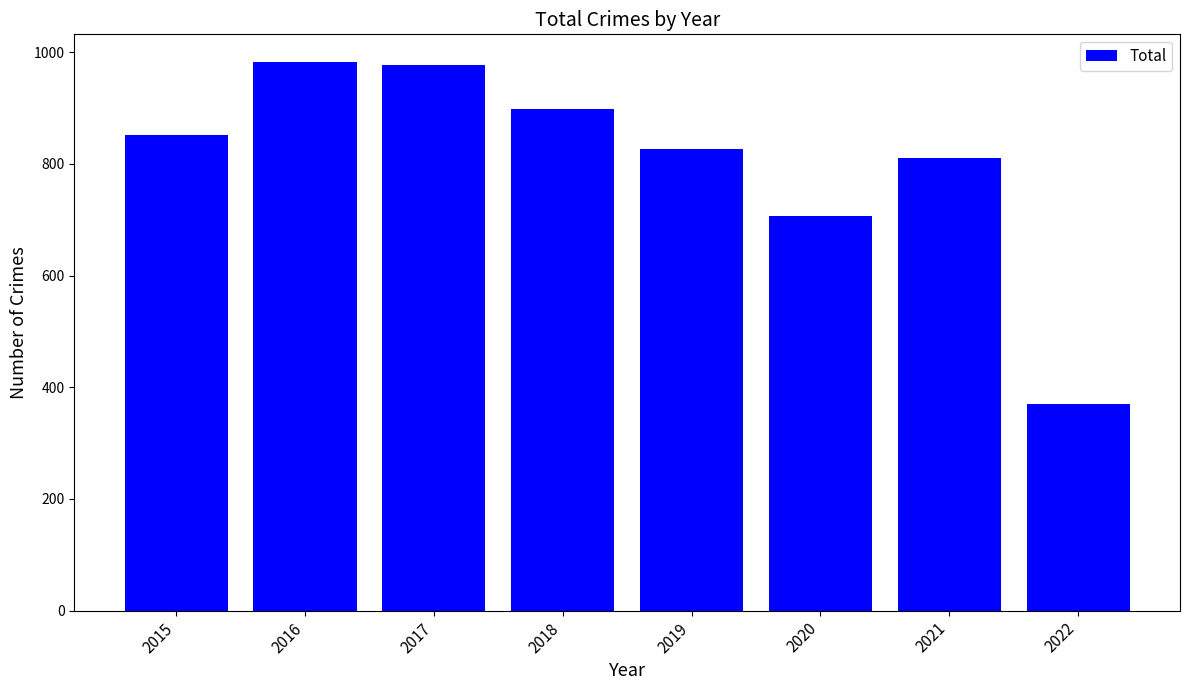

What is the value of the 8th bar from the left?

371